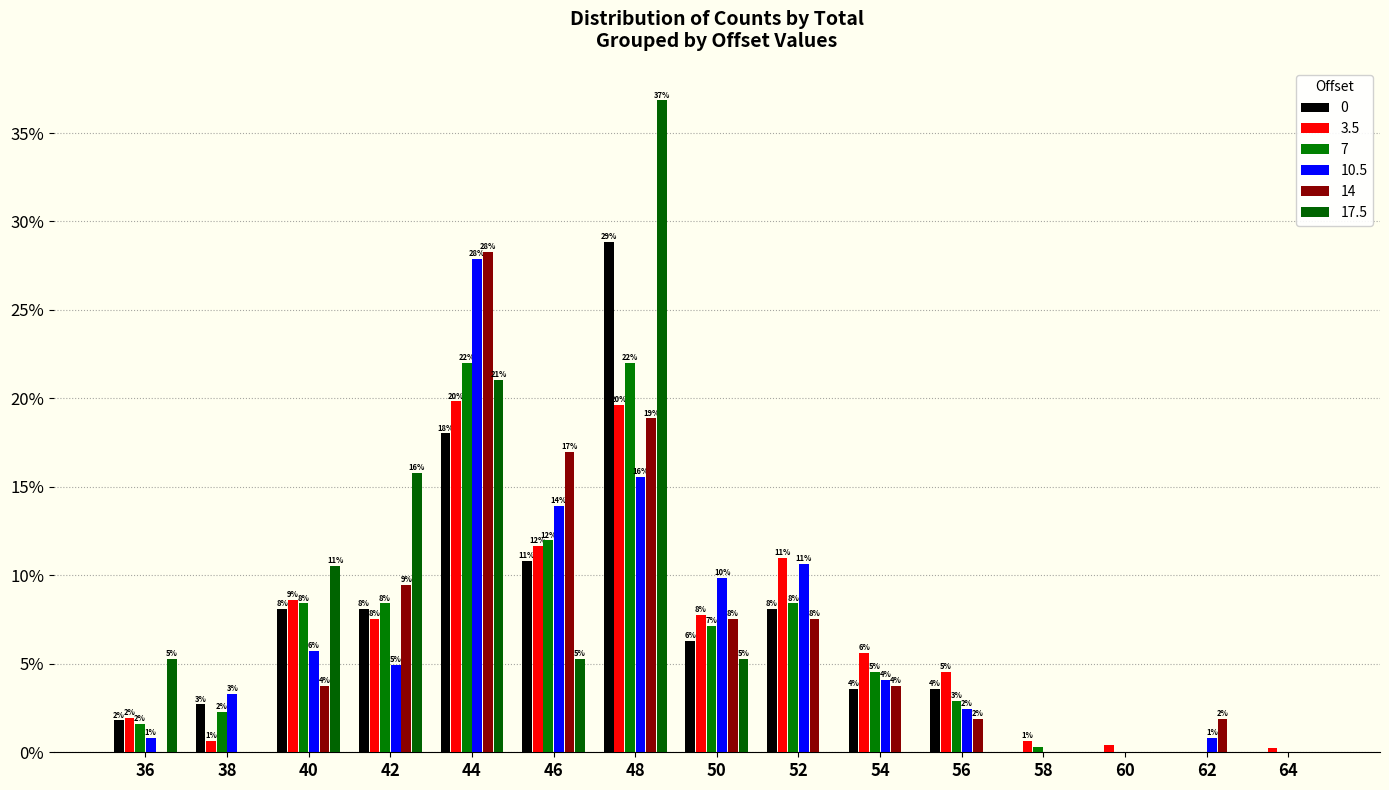

How many groups of bars are there?

15